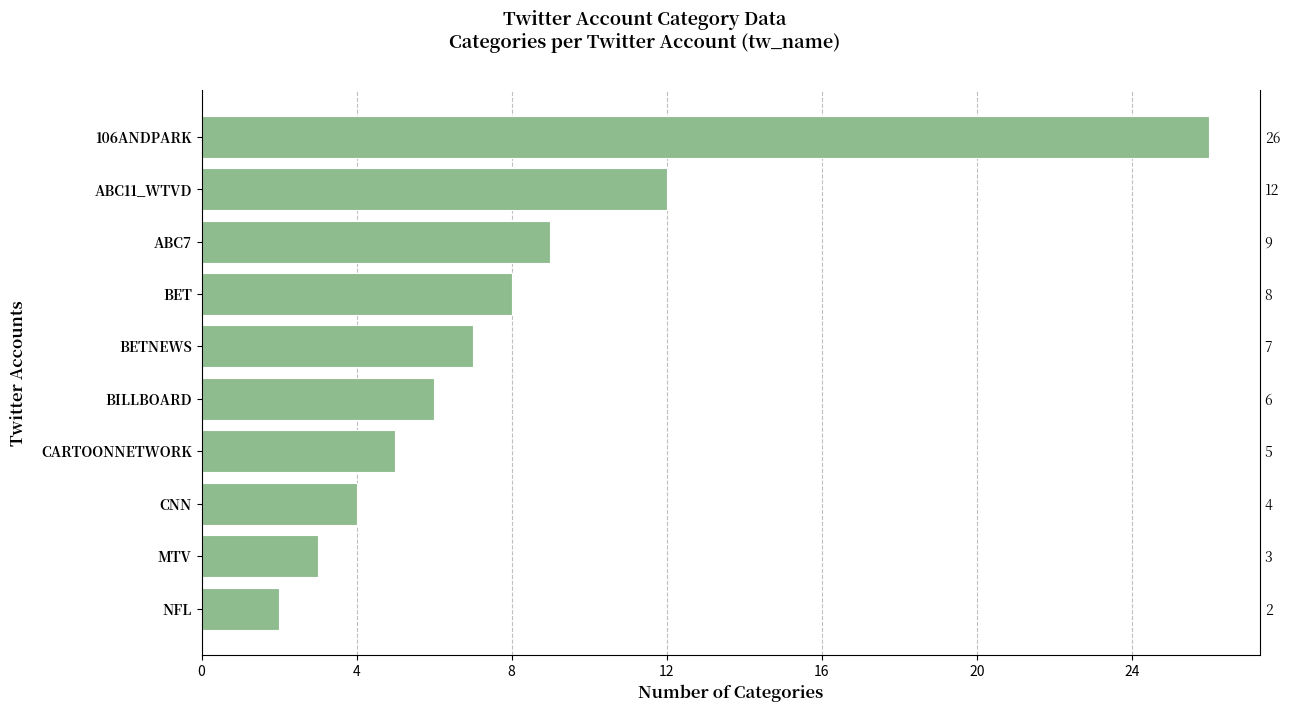

What is the difference between the maximum and second lowest values?

23